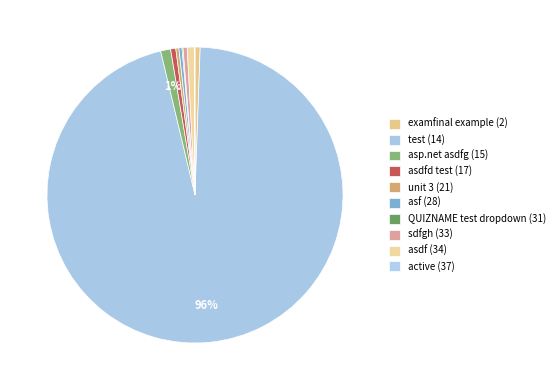

To the nearest percent, what is the average slice percentage?

10%